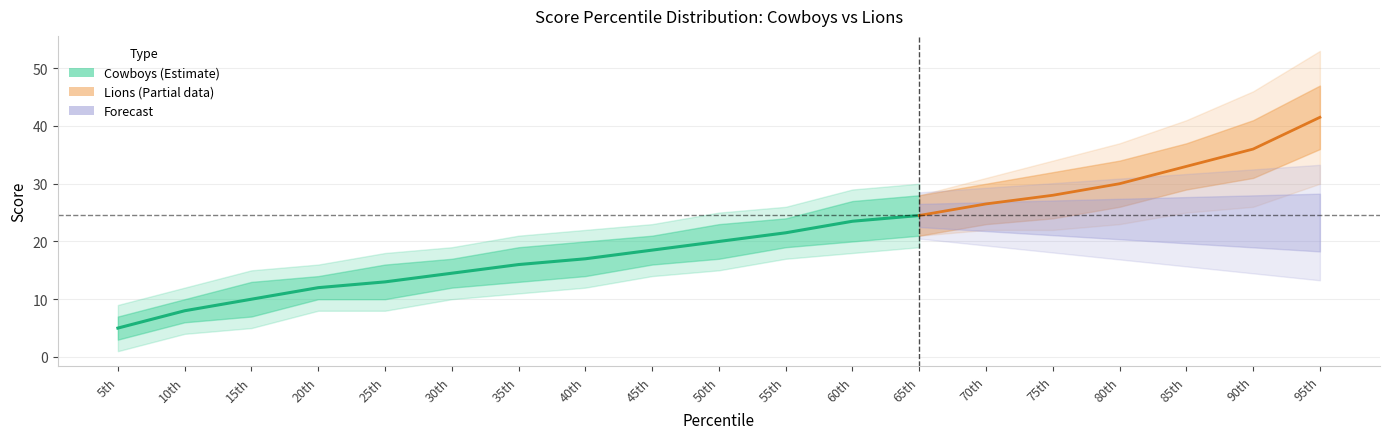

At which category does the chart reach its peak across all series?

95th